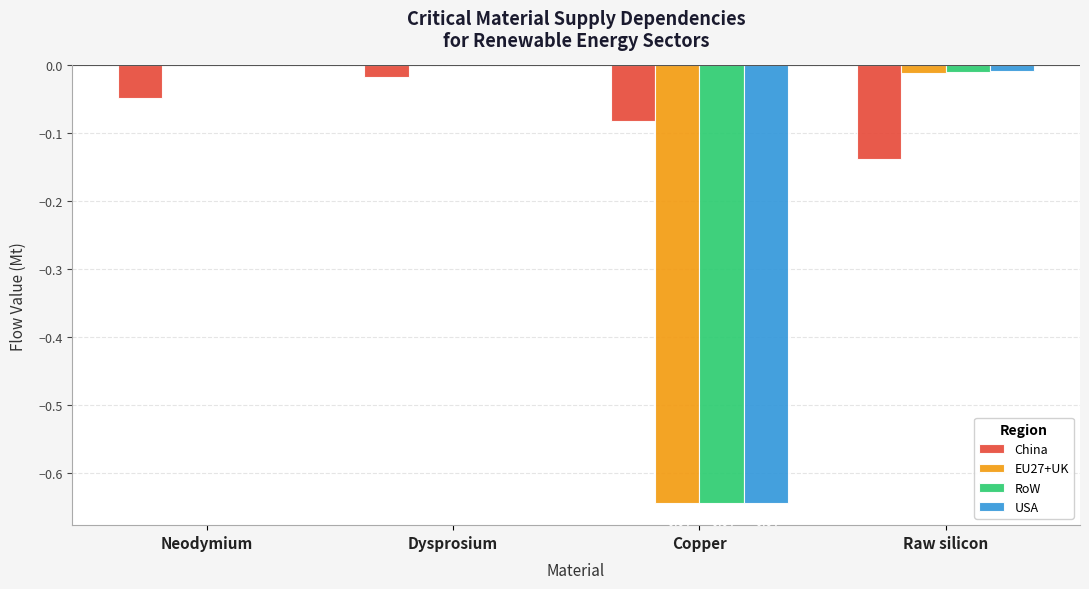

How many groups of bars are there?

4